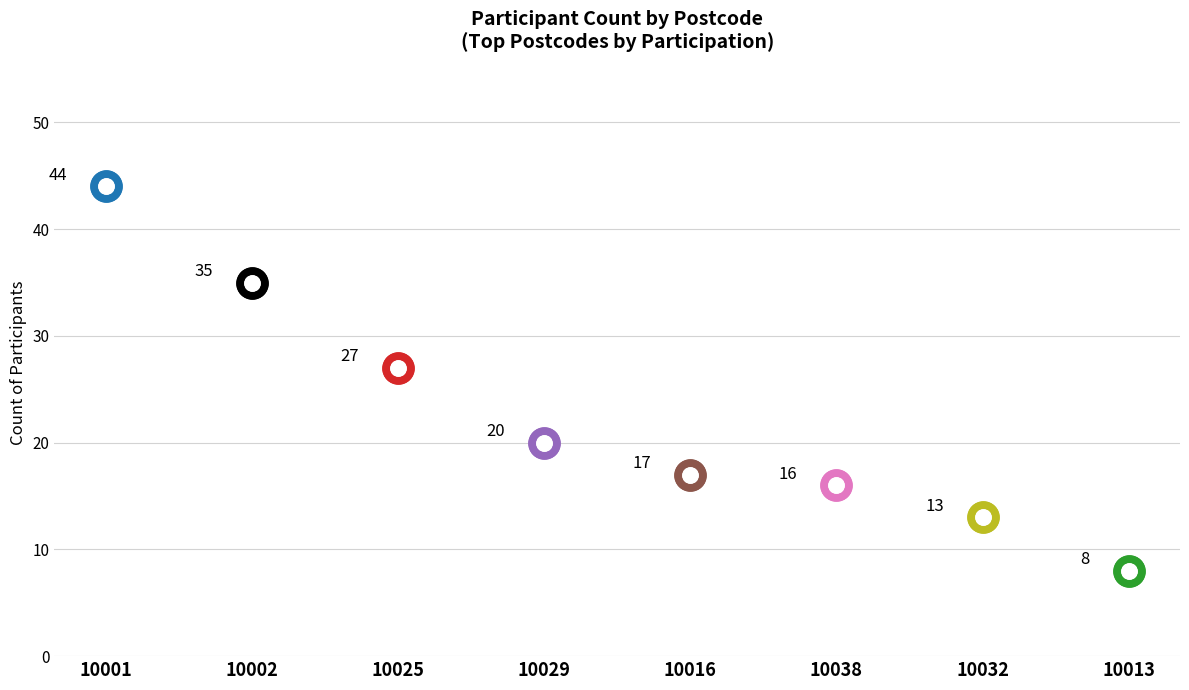

Which has a higher value, 10032 or 10001?

10001